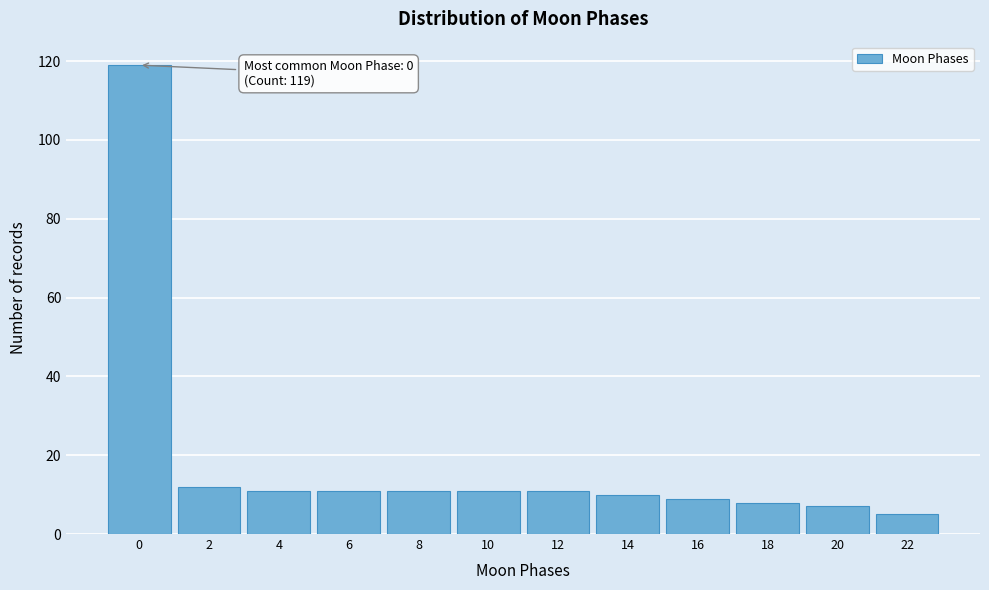

Reading left to right, what are all the values shown in this chart?

0=119	2=12	4=11	6=11	8=11	10=11	12=11	14=10	16=9	18=8	20=7	22=5